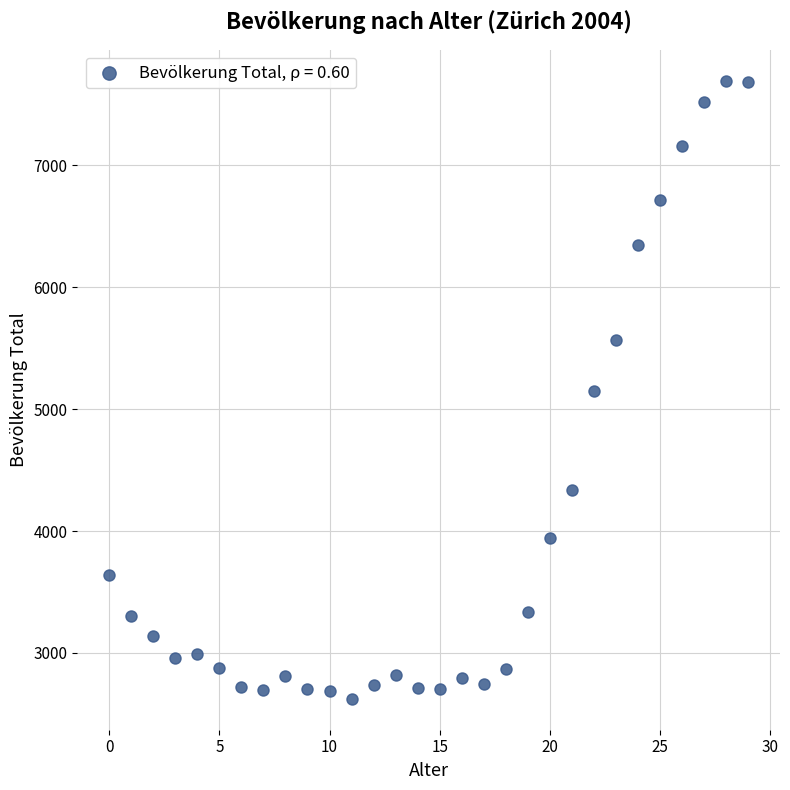

What is the range of Y values (max minus min)?

5071